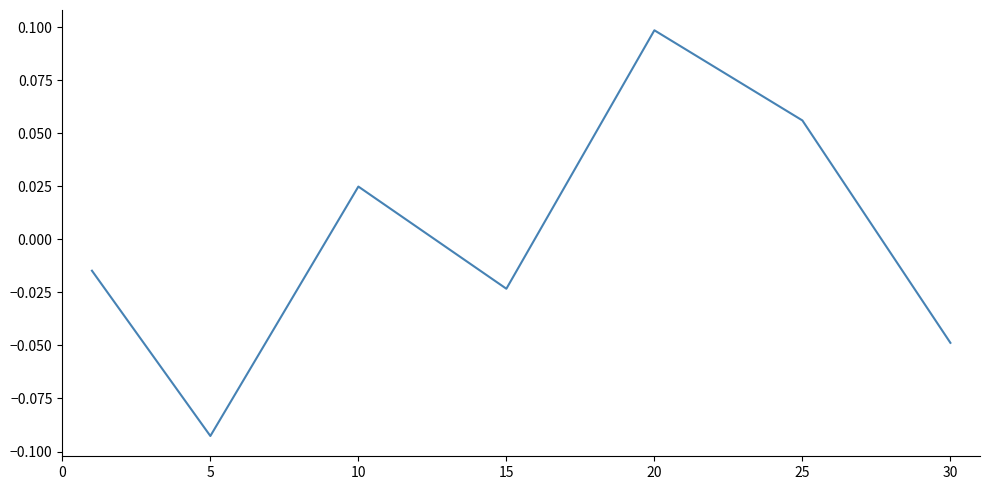

How many interior local peaks (higher than both neighbors) does the data have?

2